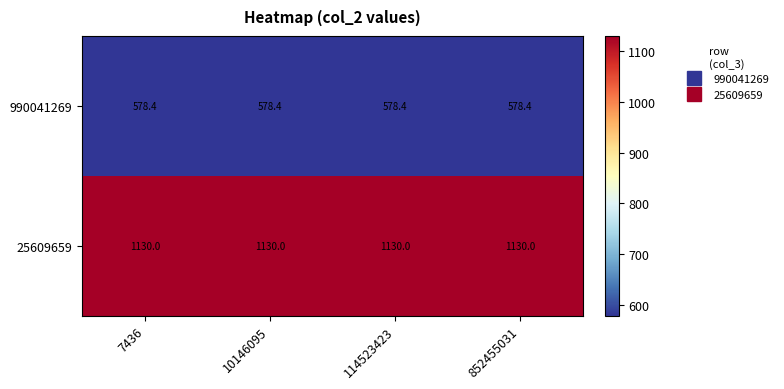

What is the smallest value displayed?

578.4